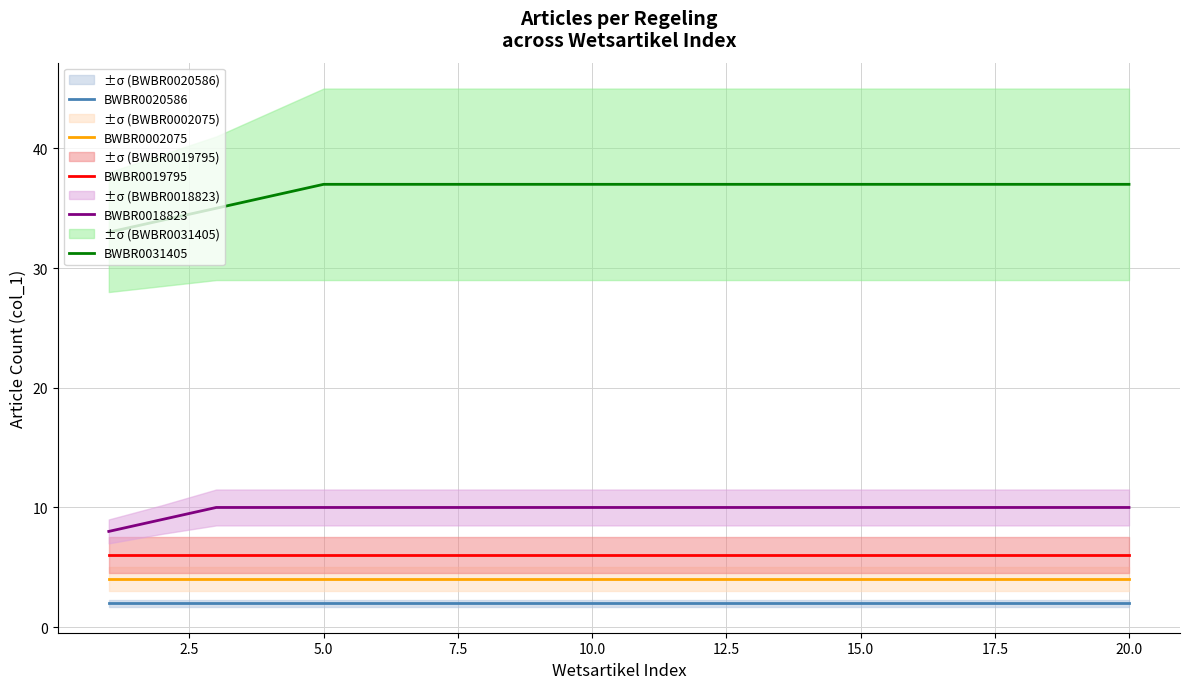

The value of BWBR0018823 at 15.0 is 6. True or false?

False